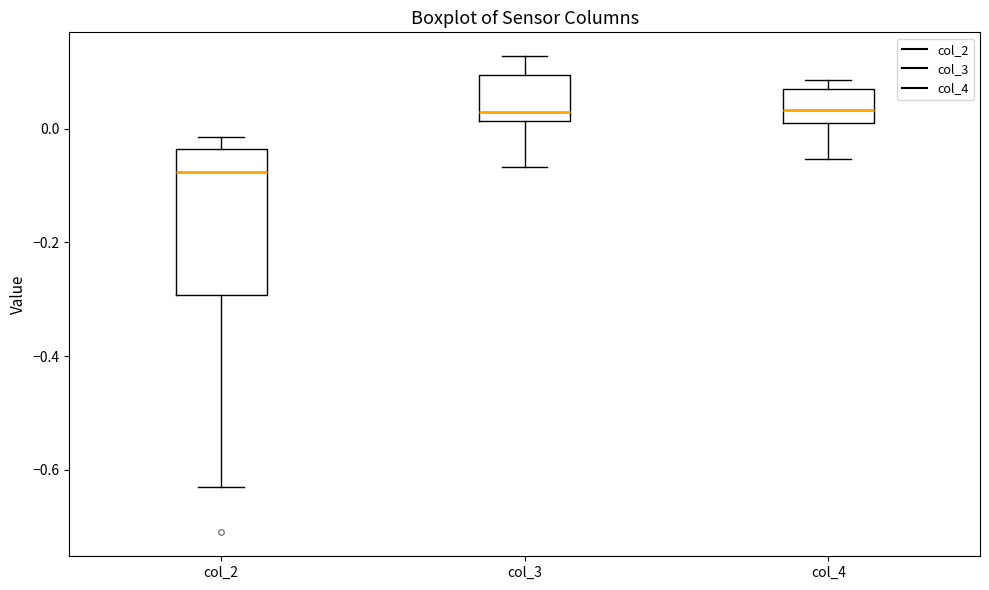

Which box is the tallest, from its lower edge to its upper edge?

col_2